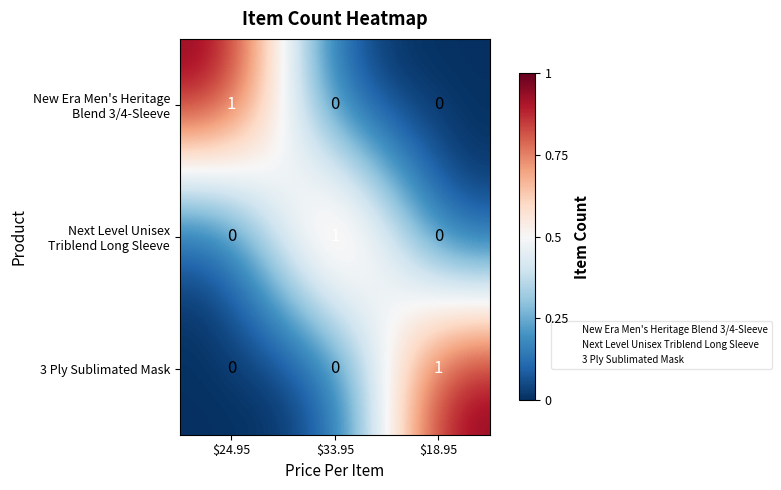

At how many categories does at least one series exceed 0?

3